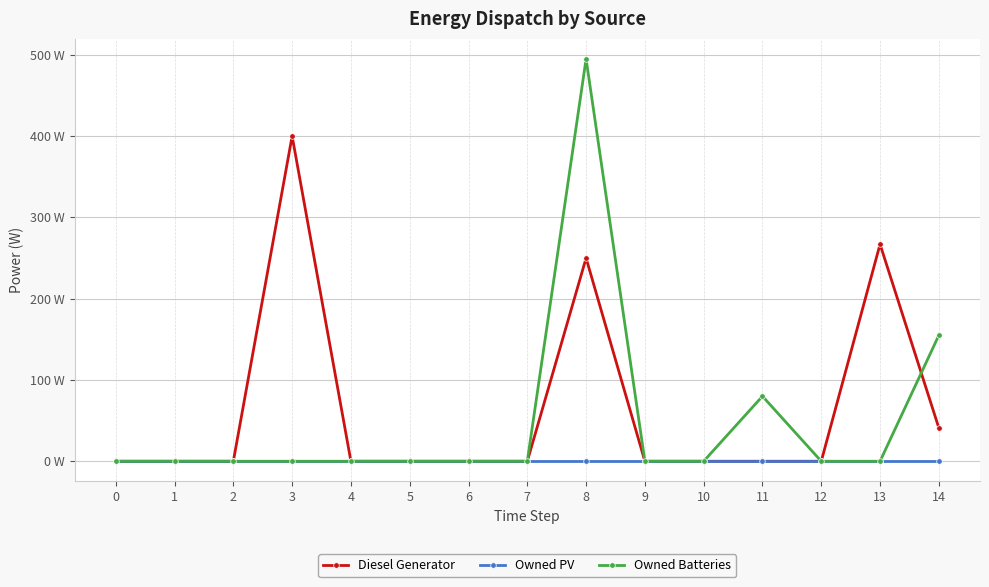

What is the greatest value displayed?

495.0